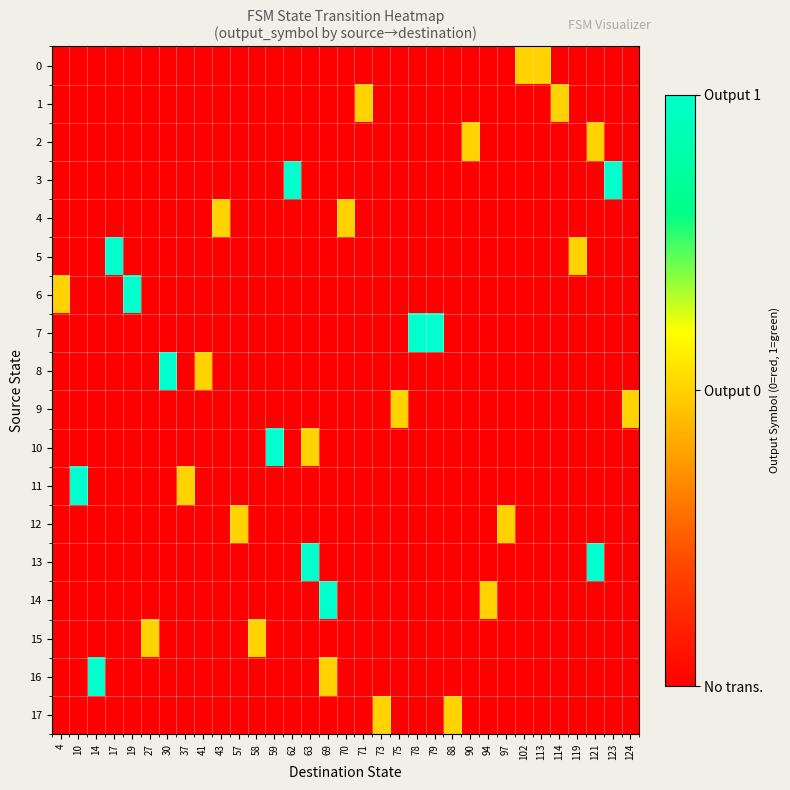

Rank the series by their maximum value, from highest to lowest.

3, 5, 6, 7, 8, 10, 11, 13, 14, 16, 0, 1, 2, 4, 9, 12, 15, 17